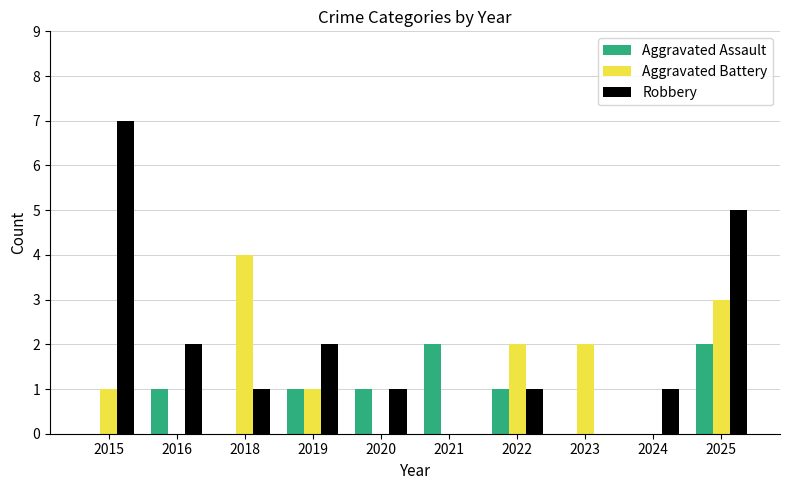

What is the average value of the Robbery series?

2